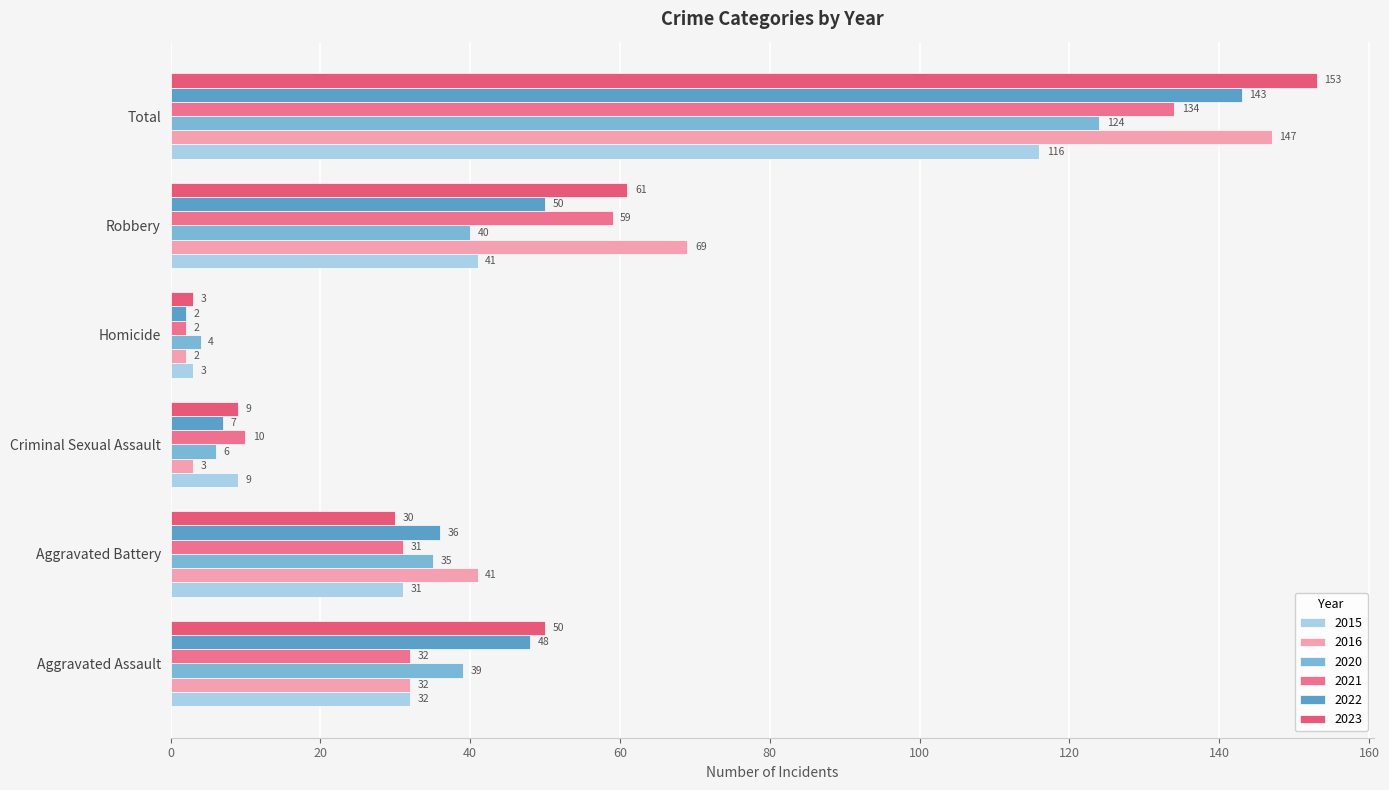

Count the number of categories in the chart.

6